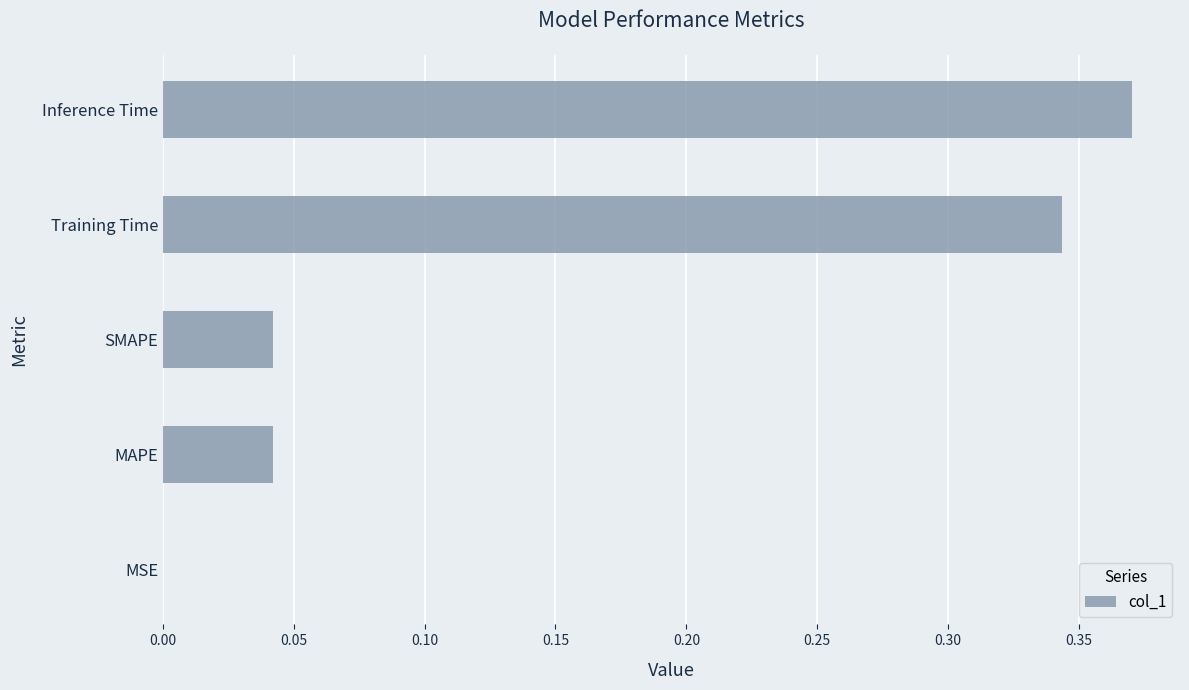

The value at SMAPE is 0.0. True or false?

True